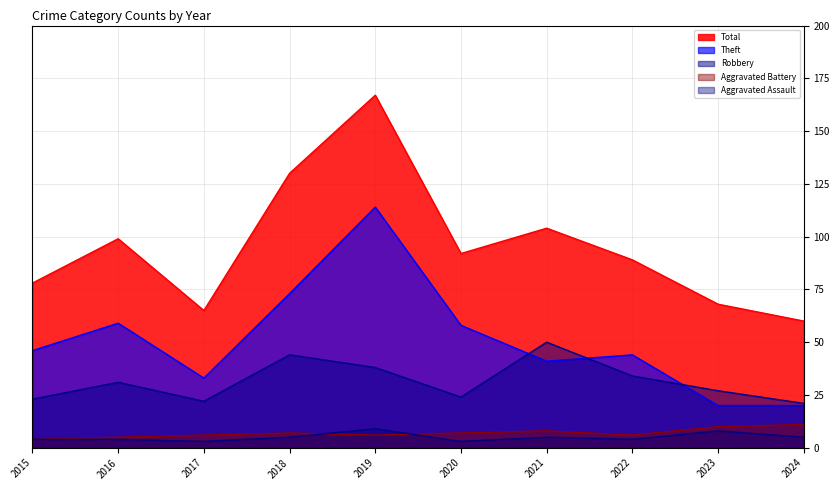

What is the value of the Total point at the 1st from the left?

78